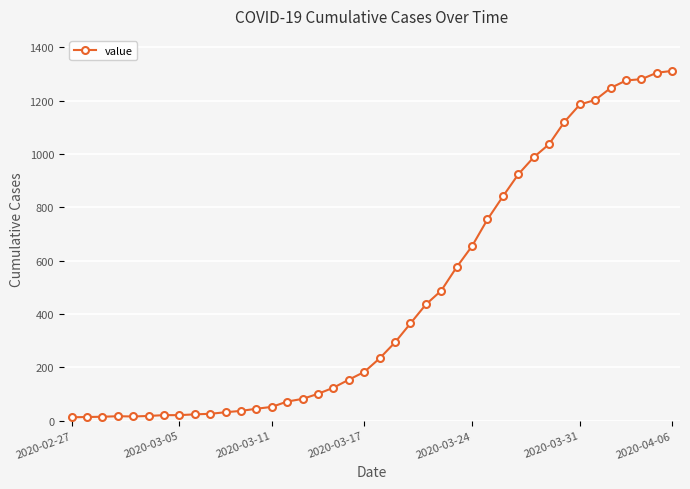

What is the average value?

465